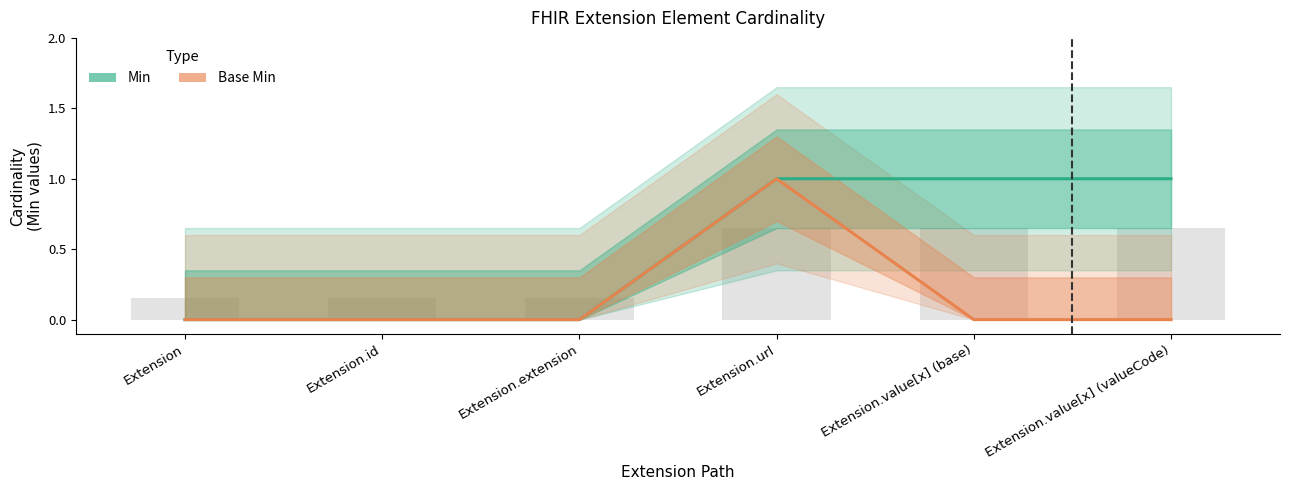

Which category has the highest value in the Base Min series?

Extension.url